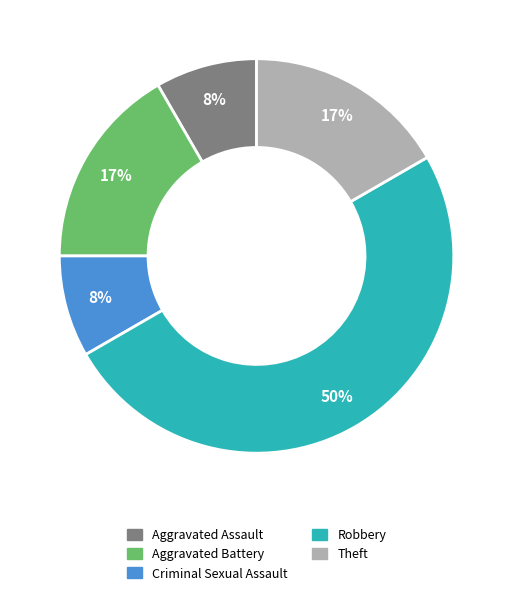

To the nearest percent, what is the average slice percentage?

20%